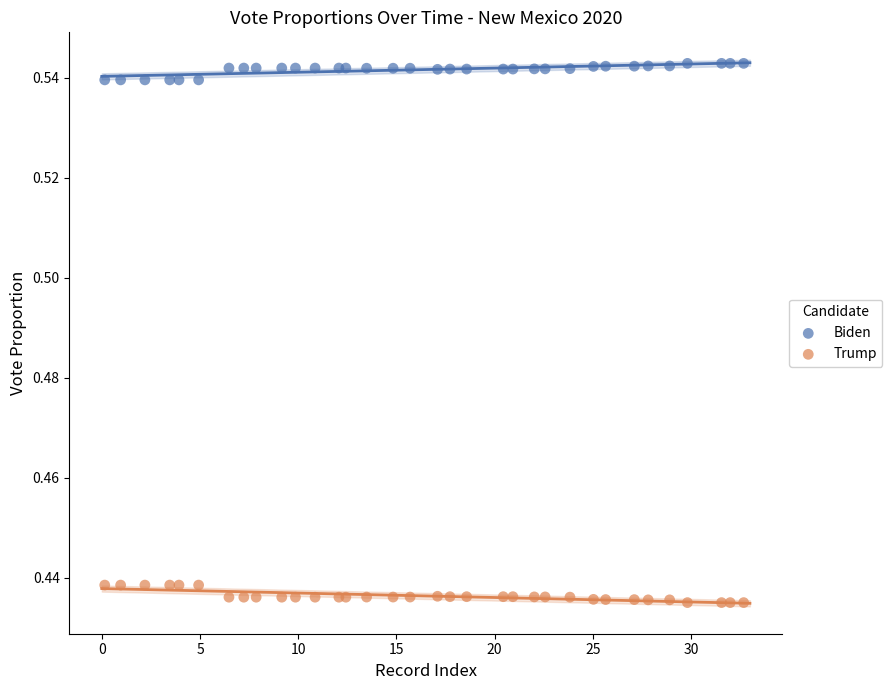

Which series reaches the minimum Y coordinate?

Trump